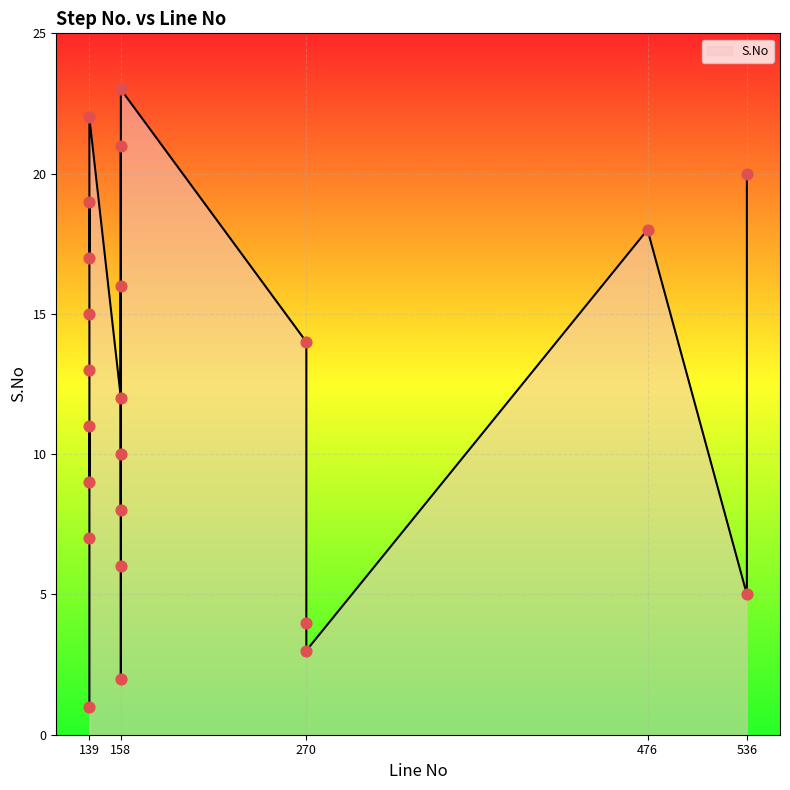

Between 158 and 158, which is larger?

158